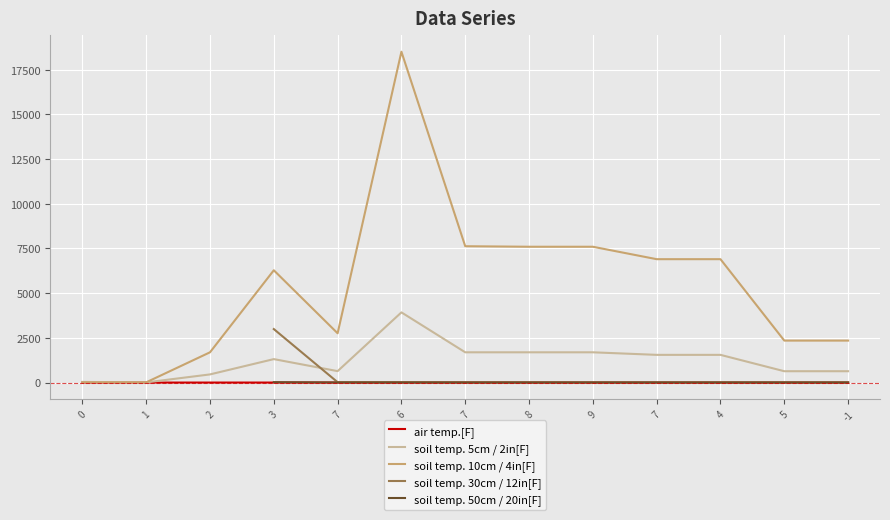

What is the maximum value shown in the chart?

18502.0